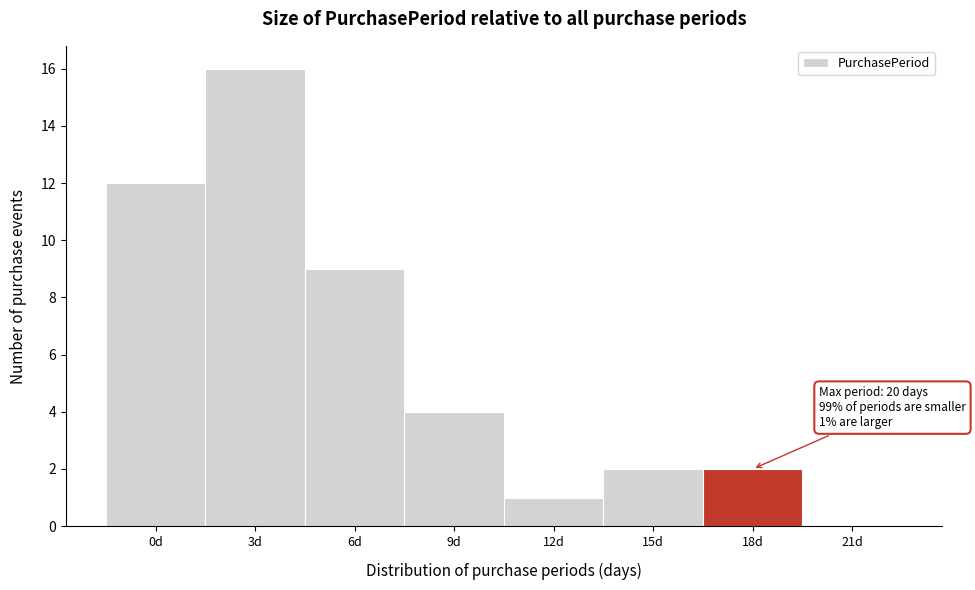

Reading left to right, list all the values displayed in this chart.

0d=12	3d=16	6d=9	9d=4	12d=1	15d=2	18d=2	21d=0